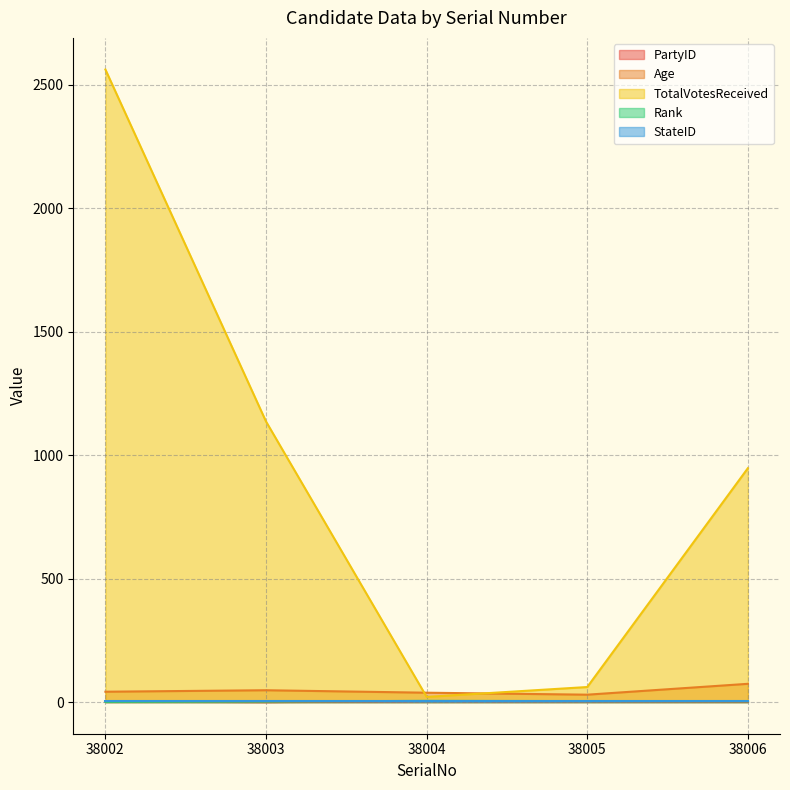

True or false: PartyID has a value of 0 at 38003.

True